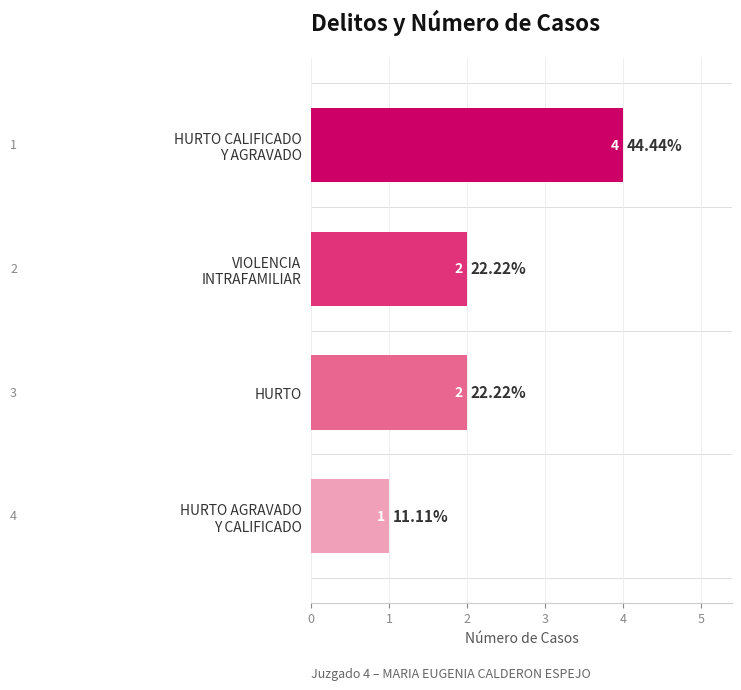

What is the sum of all values?

9